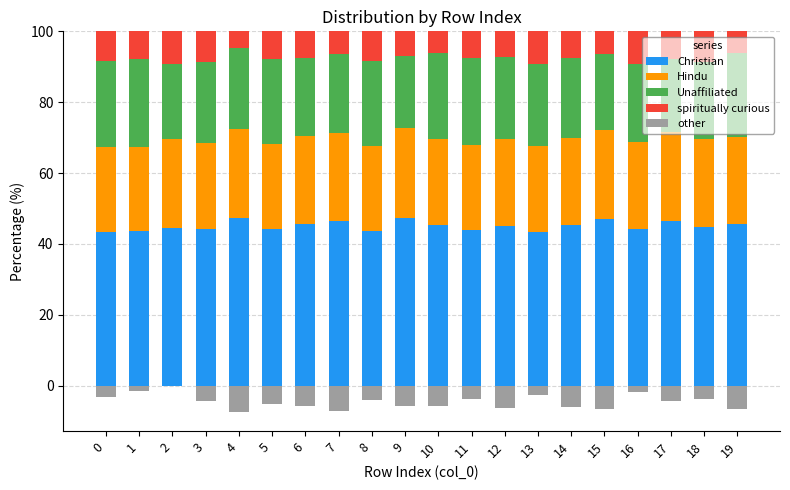

How many groups of bars are there?

20